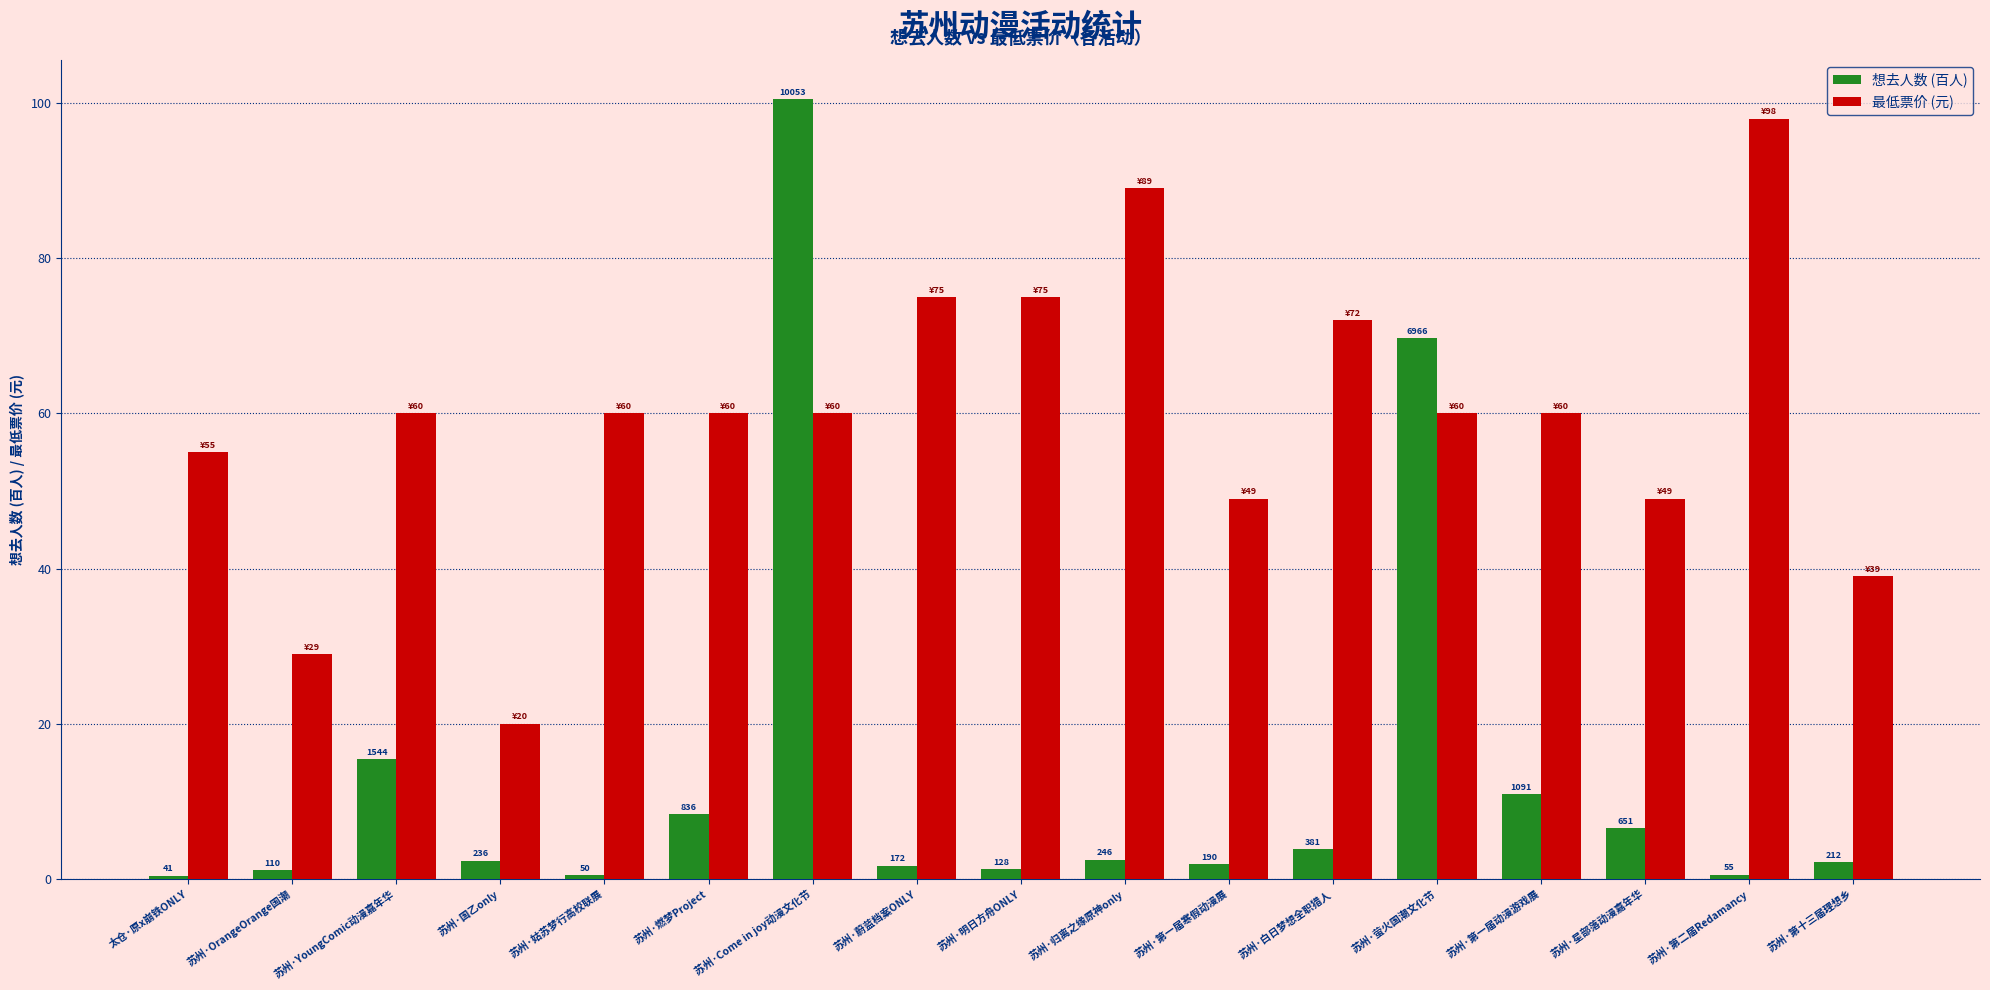

Are the bars horizontal?

No